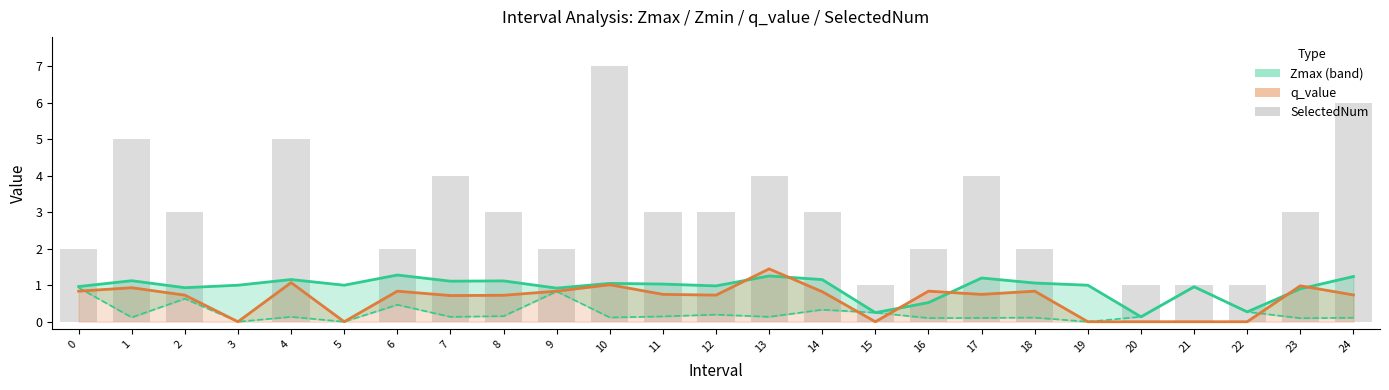

Reading right to left, transcribe all the data shown in this chart.

6	3	1	1	1	0	2	4	2	1	3	4	3	3	7	2	3	4	2	0	5	0	3	5	2